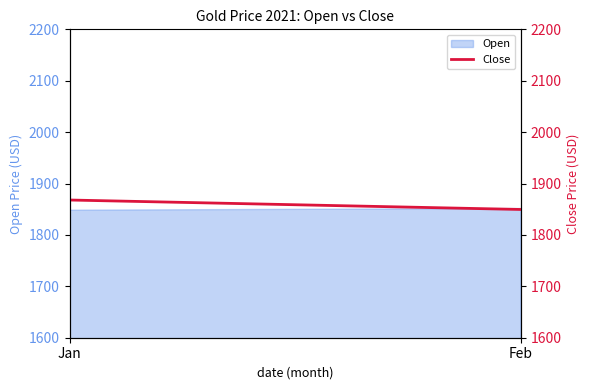

What is the value of the 2nd point from the left?

1849.5